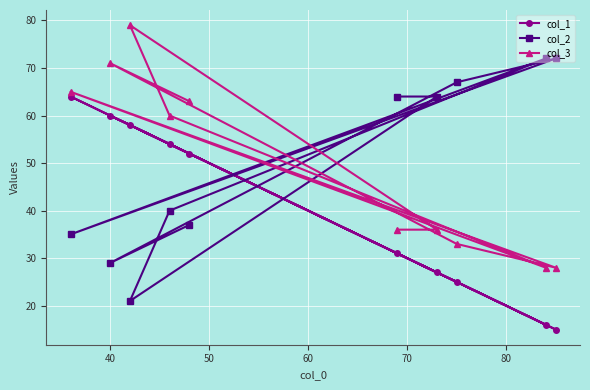

List the series in order of their peak value, lowest first.

col_1, col_2, col_3